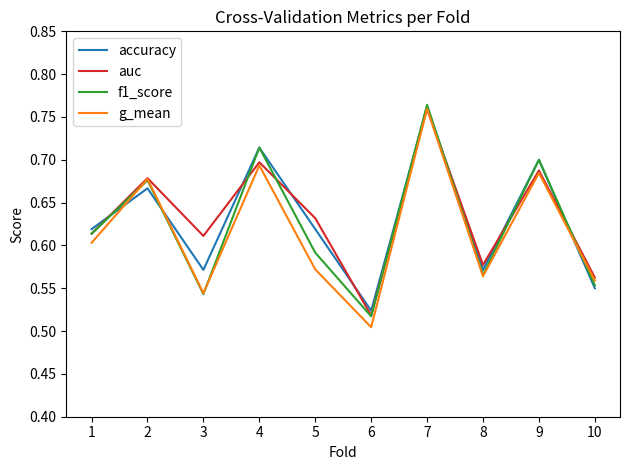

What is the difference between the maximum and second lowest values in the g_mean series?

0.2